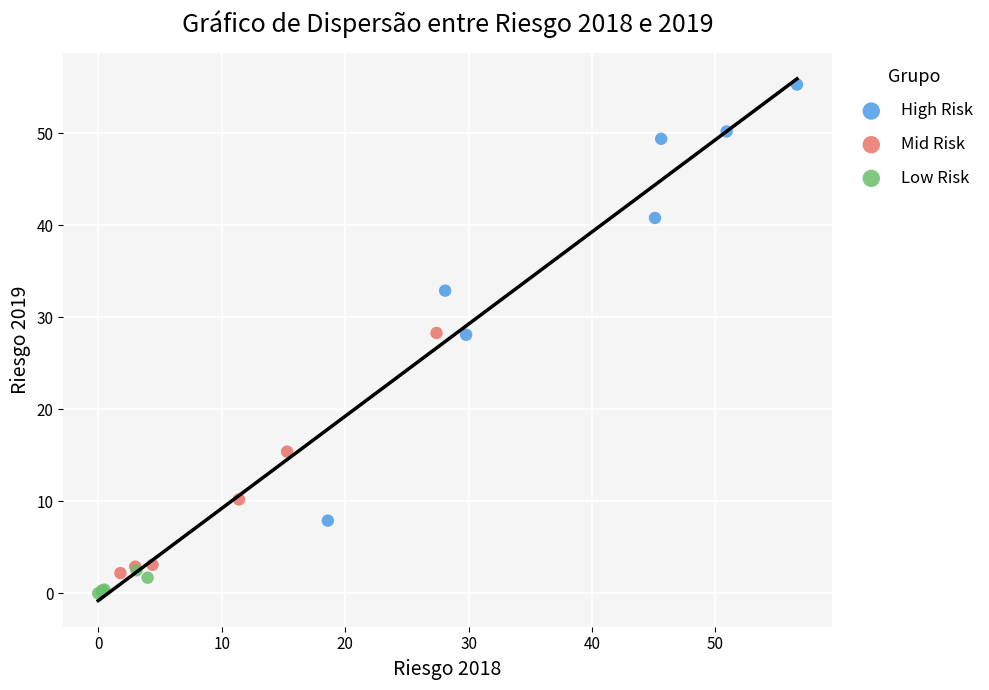

Which series contains the highest Y value?

High Risk